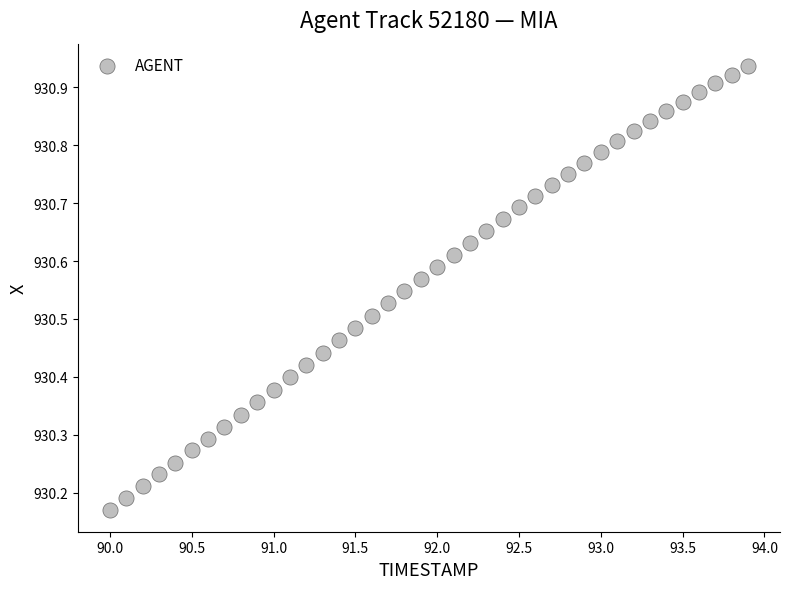

What is the range of X values (max minus min)?

3.9